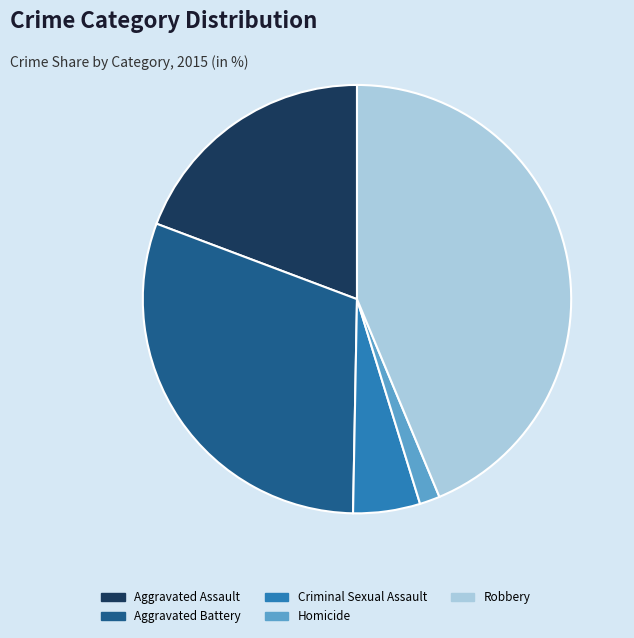

The Criminal Sexual Assault slice represents 1% of the pie. True or false?

False